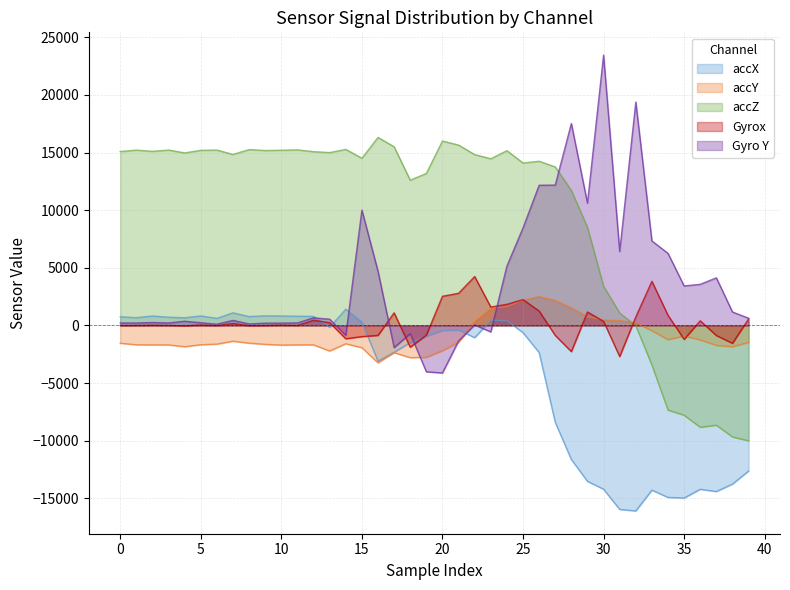

Is the value of Gyrox at 22 greater than the value of accX at 16?

Yes